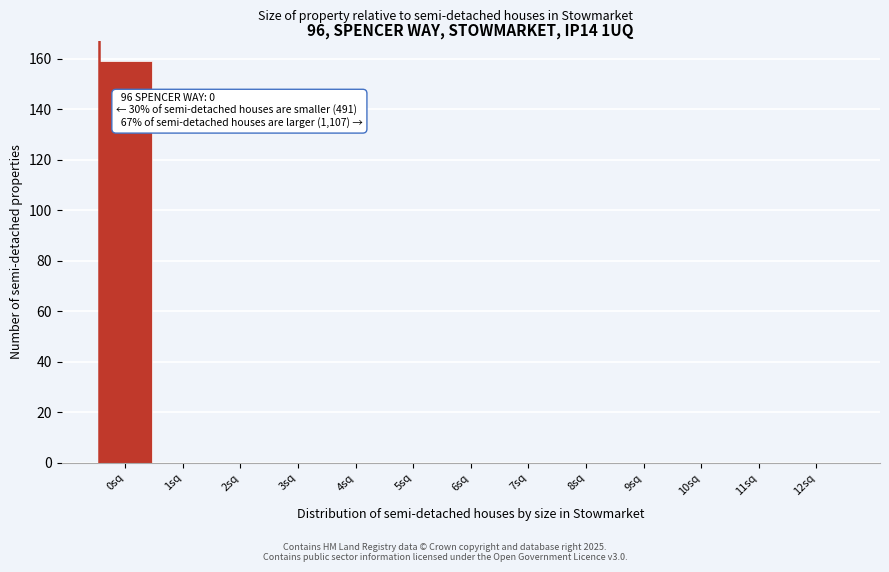

Reading right to left, list all the values displayed in this chart.

12sq=0	11sq=0	10sq=0	9sq=0	8sq=0	7sq=0	6sq=0	5sq=0	4sq=0	3sq=0	2sq=0	1sq=0	0sq=159